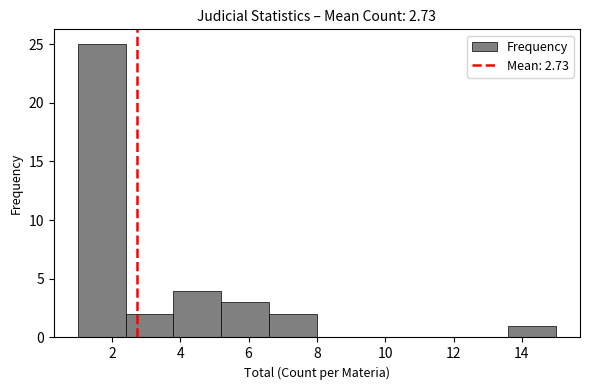

Reading left to right, list every bar in this chart as the range it spans on the x-axis followed by its height. The values are not printed on the chart, so give them approximately, as read against the axis.

1.0 to 2.4: 25
2.4 to 3.8: 2
3.8 to 5.2: 4
5.2 to 6.6: 3
6.6 to 8.0: 2
8.0 to 9.4: 0
9.4 to 10.8: 0
10.8 to 12.2: 0
12.2 to 13.6: 0
13.6 to 15.0: 1